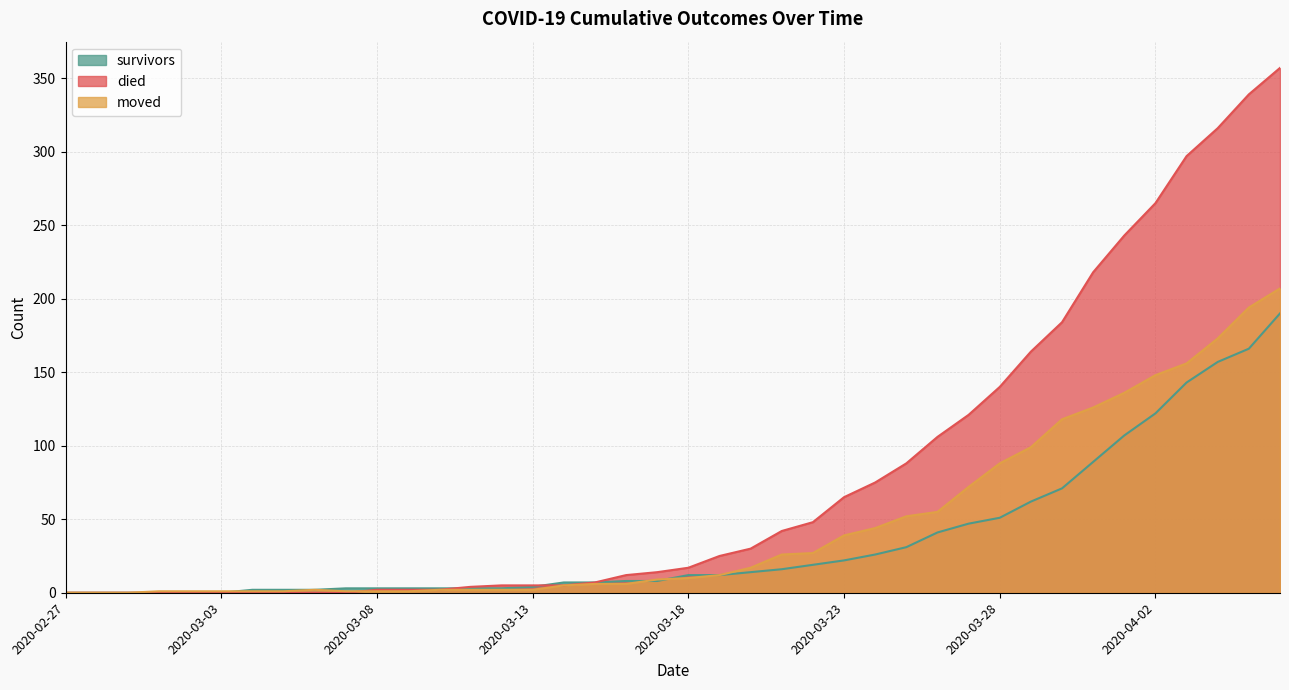

Is the value of died at 2020-03-30 greater than the value of survivors at 2020-04-02?

Yes